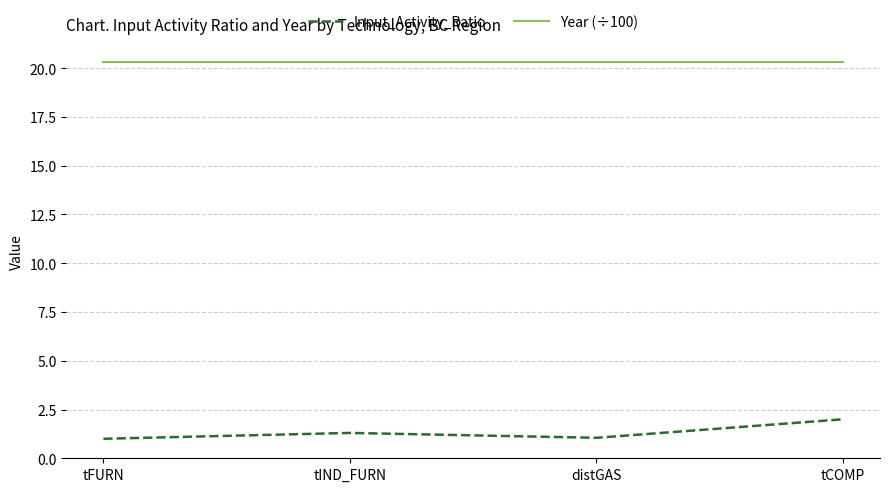

What is the average value of the Input_Activity_Ratio series?

1.3